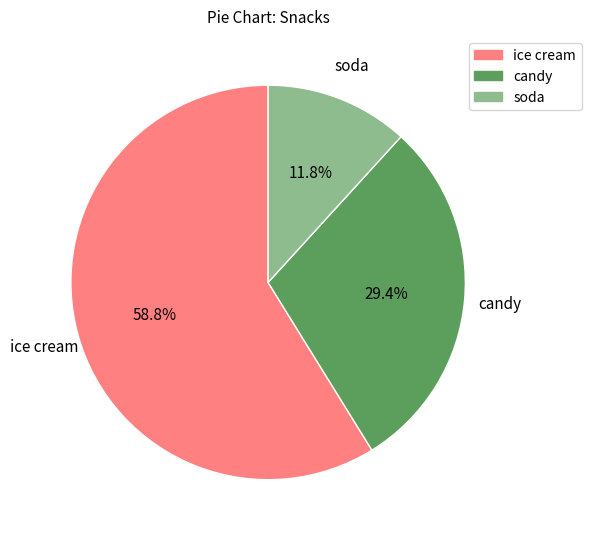

Is the sum of candy and ice cream greater than half?

Yes